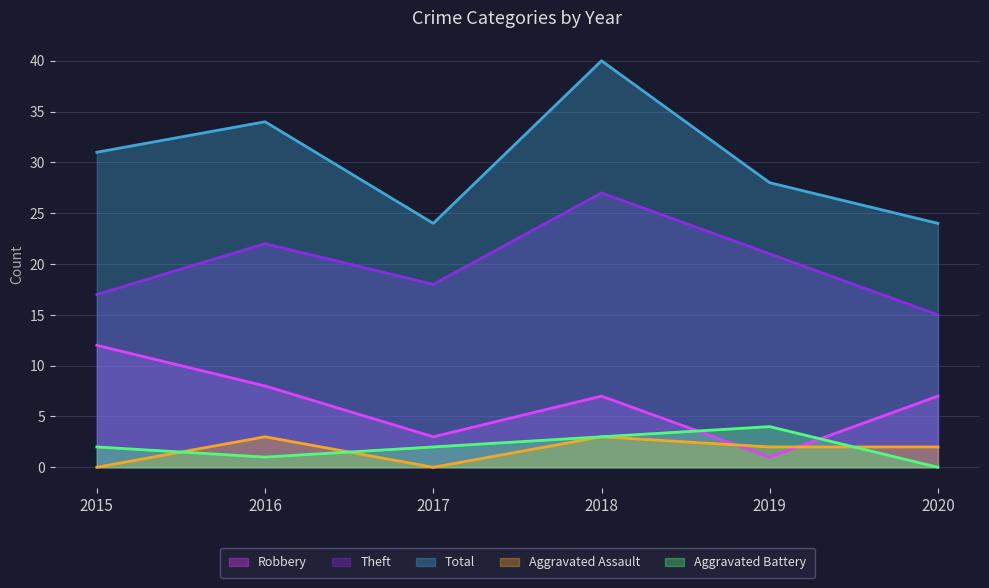

True or false: Theft and Aggravated Assault cross at least once.

False